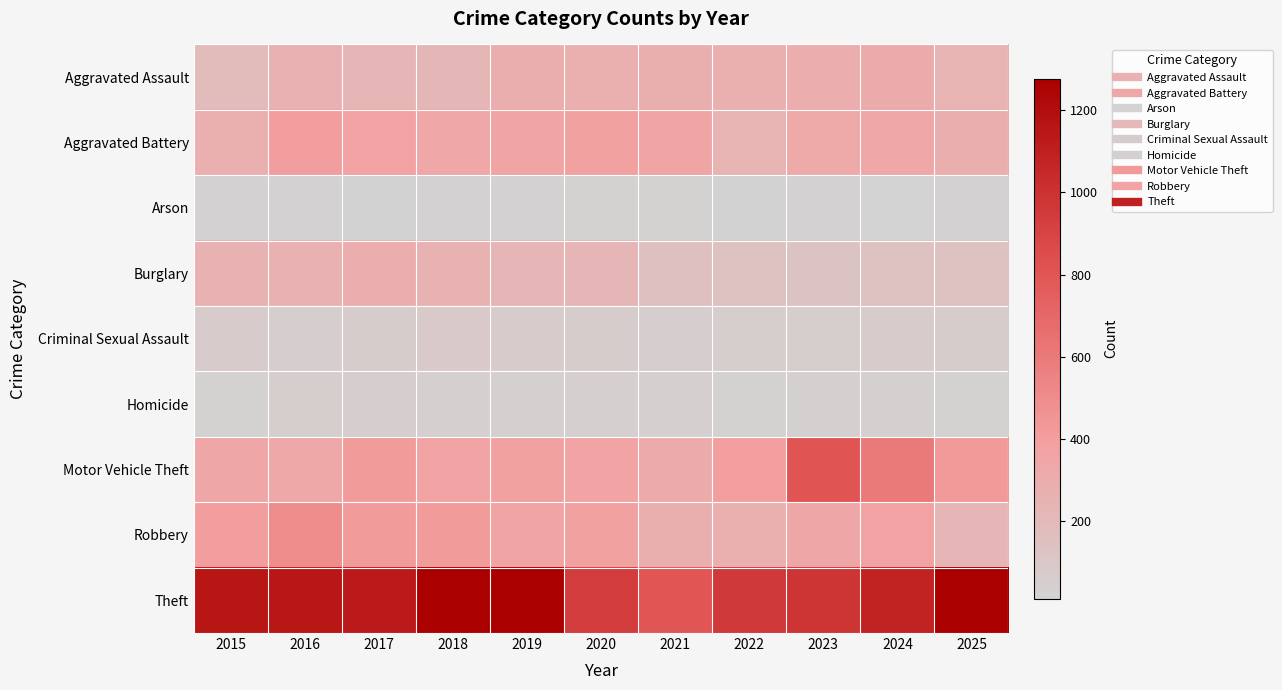

Which category has the highest value across all series?

2019